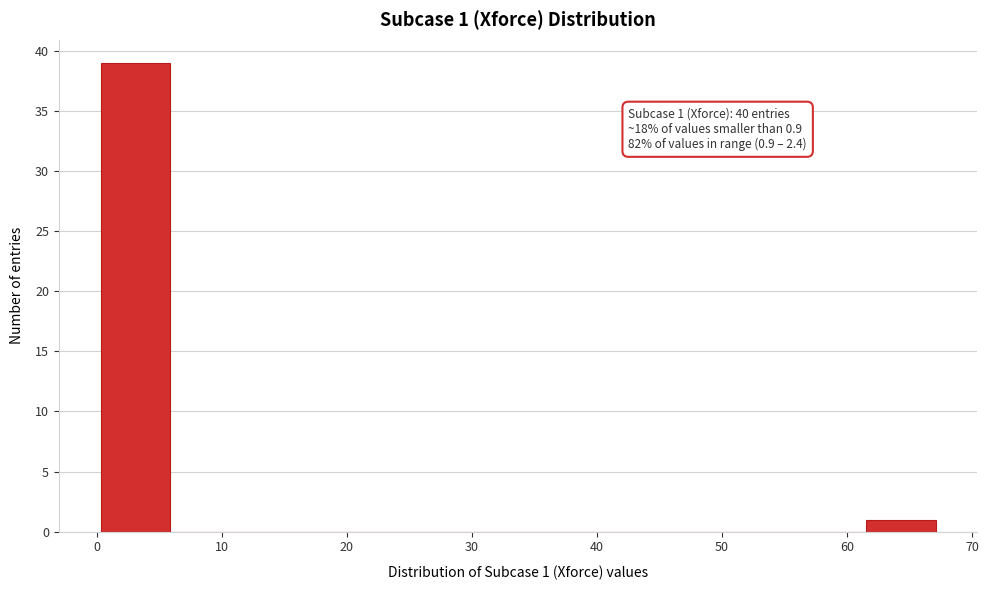

Which range on the x-axis has the tallest bar?

0 to 6